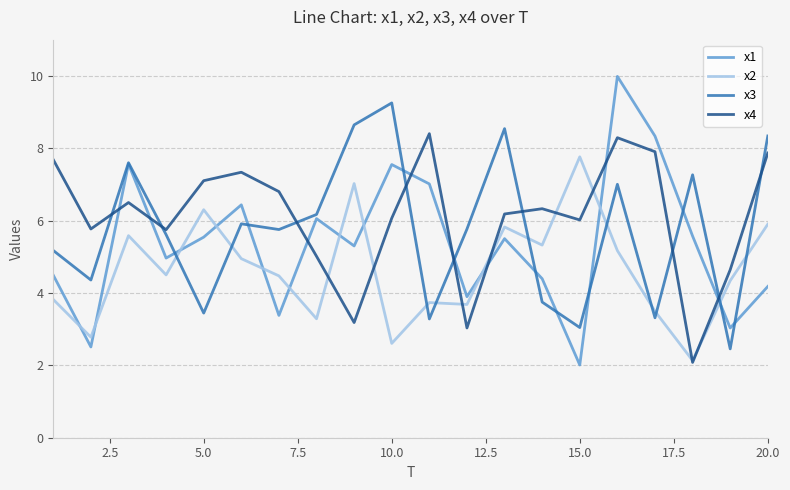

Which series has the widest spread of values?

x1